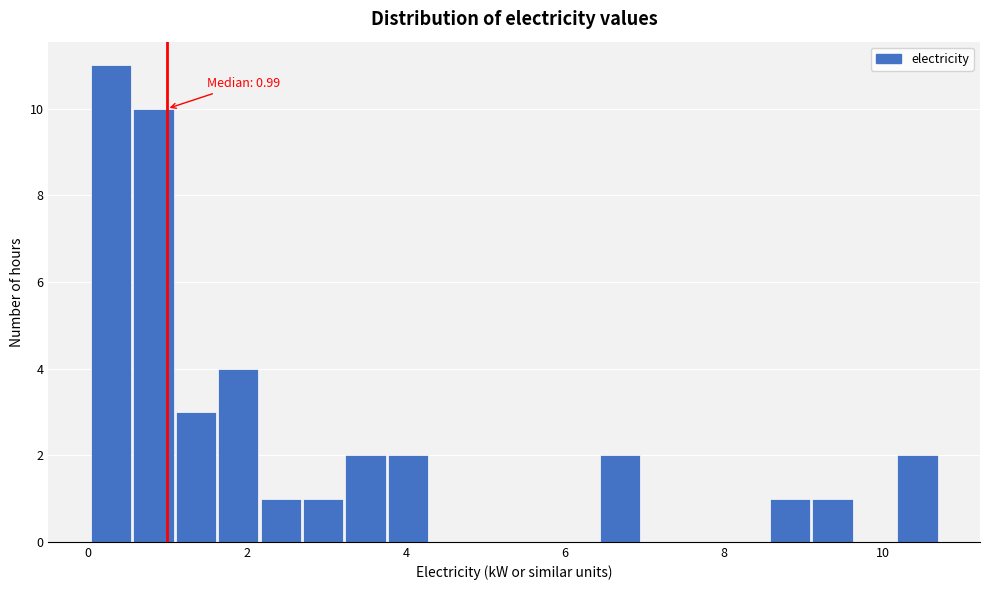

Around what value on the x-axis is the tallest bar? Give the approximate position of its centre, as read against the axis.

0.2